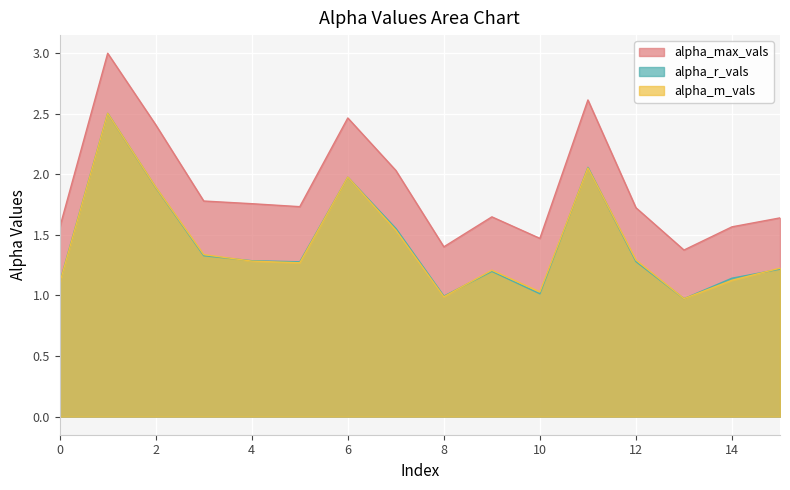

Read the alpha_max_vals value at 11.

2.6